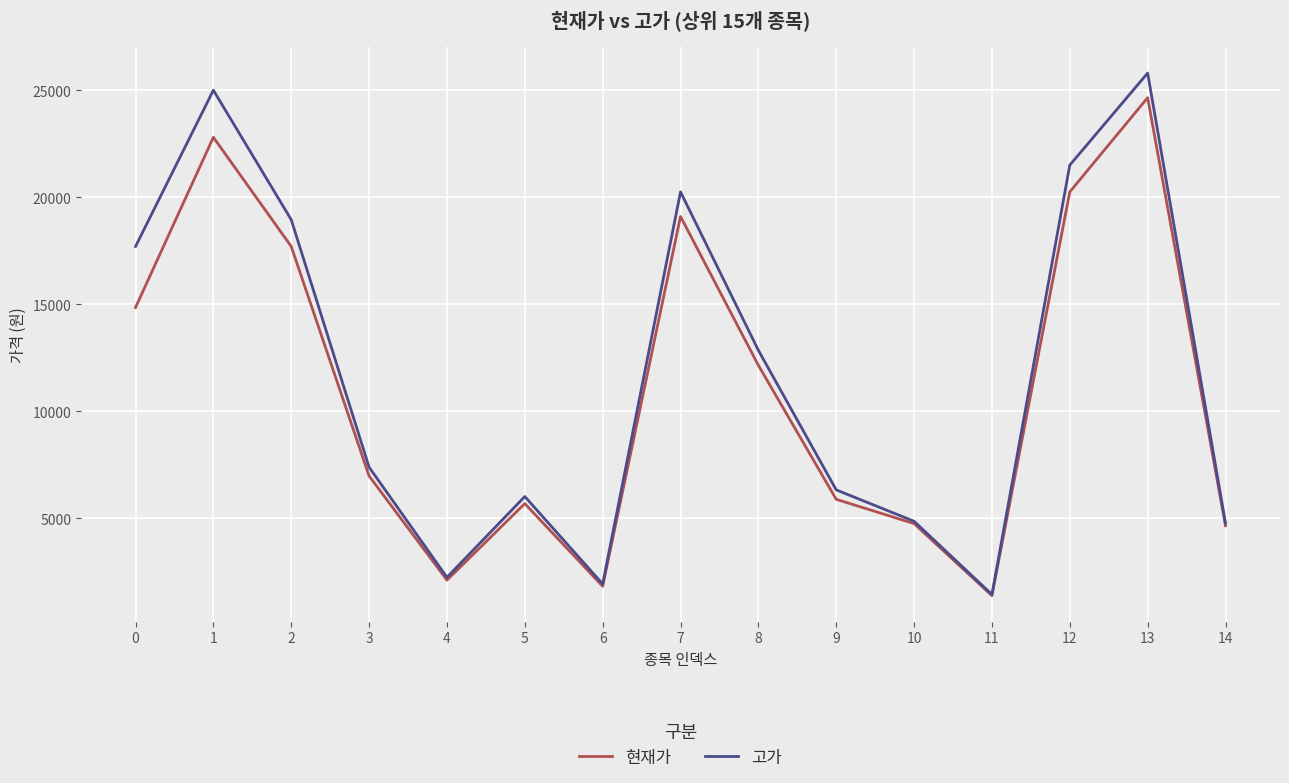

Which category has the lowest value in the 고가 series?

11